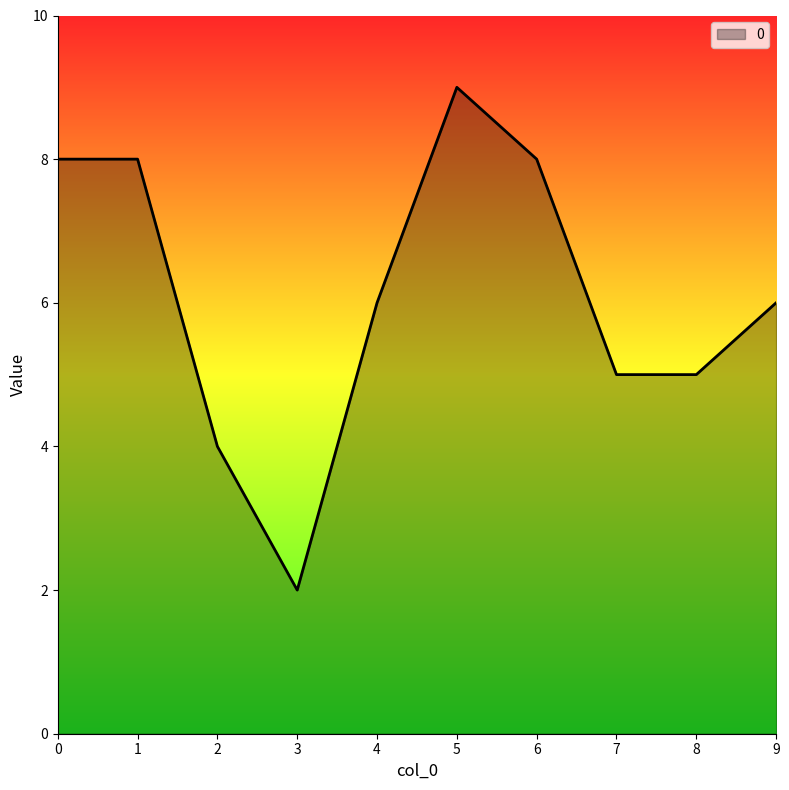

What is the sum of the values at 1 and 7?

13